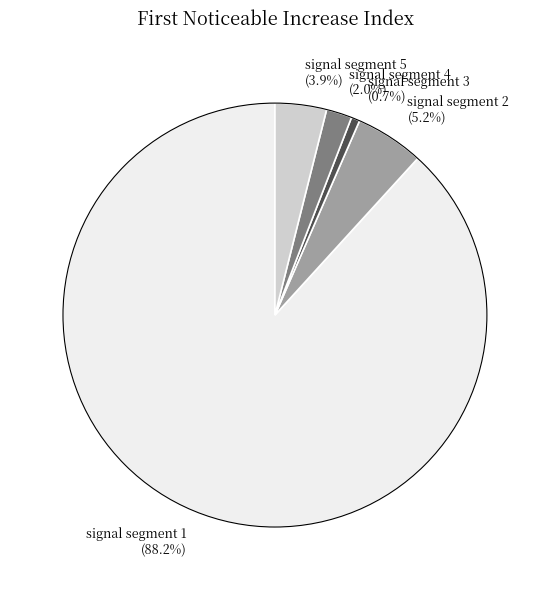

Which slice is the smallest?

signal segment 3